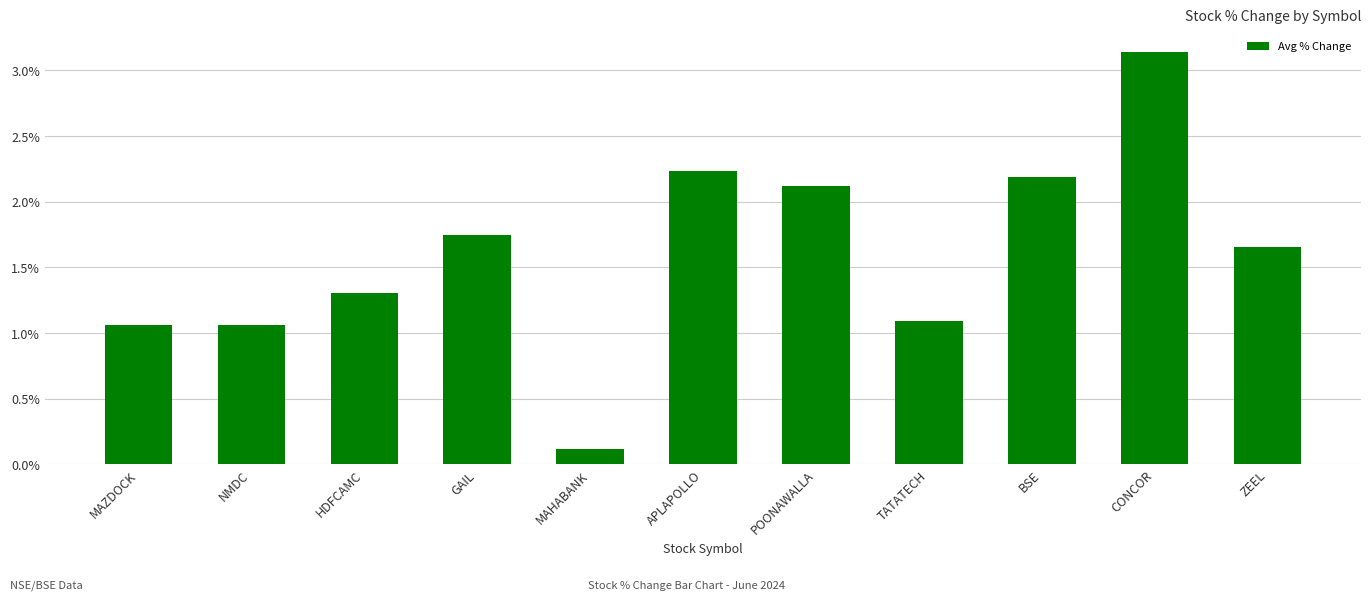

How many values are below 1?

1